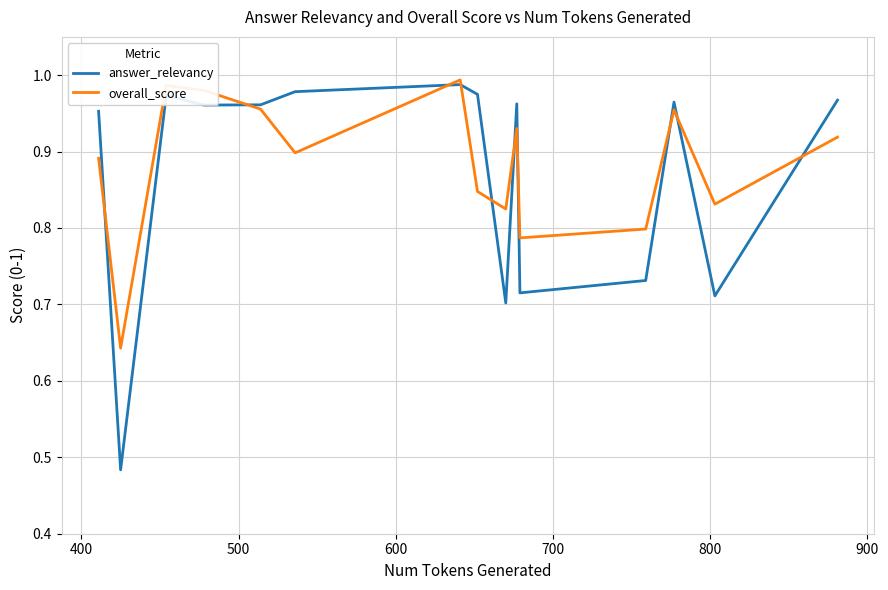

How many intersections are there between answer_relevancy and overall_score?

10